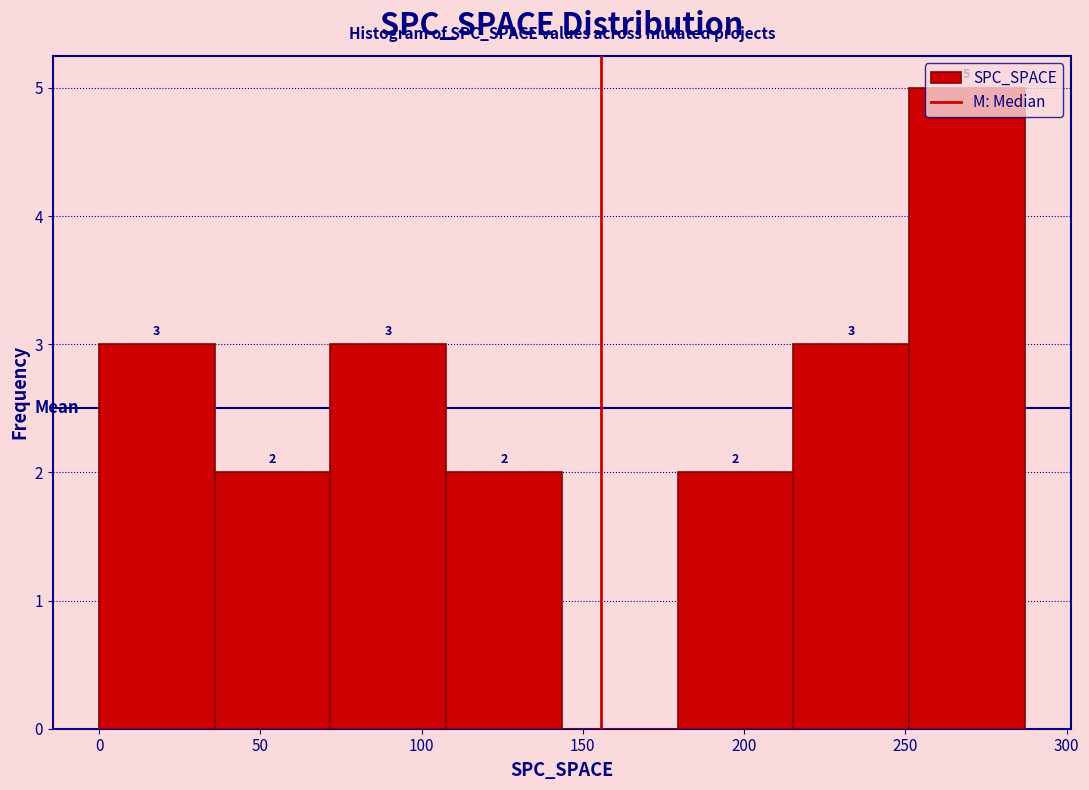

Which range on the x-axis has the tallest bar?

250 to 285